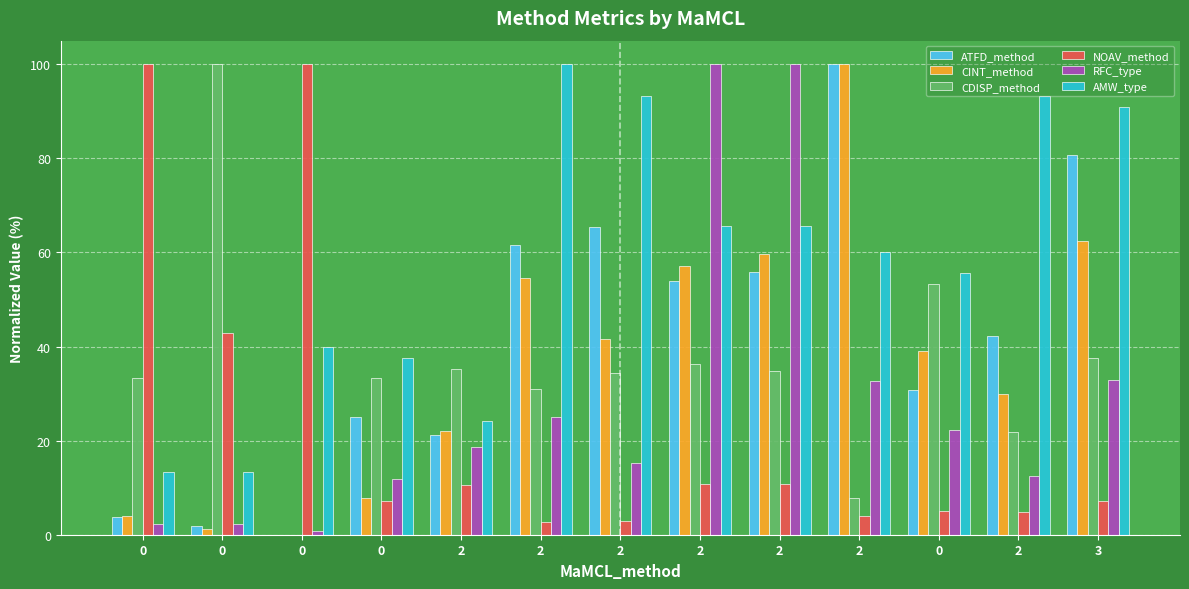

Which series has the widest spread of values?

ATFD_method